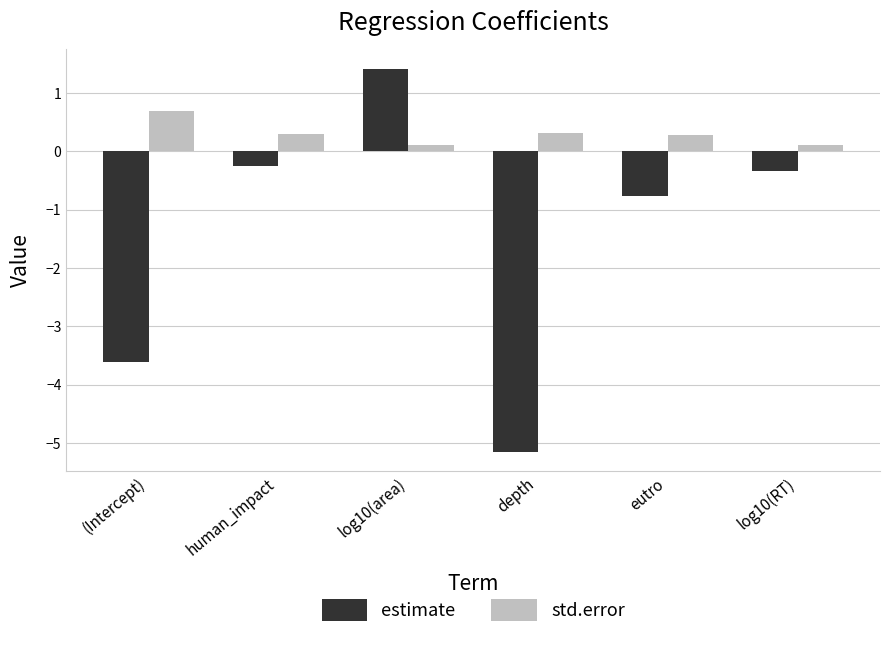

What is the sum of the estimate values at (Intercept) and depth?

-8.8